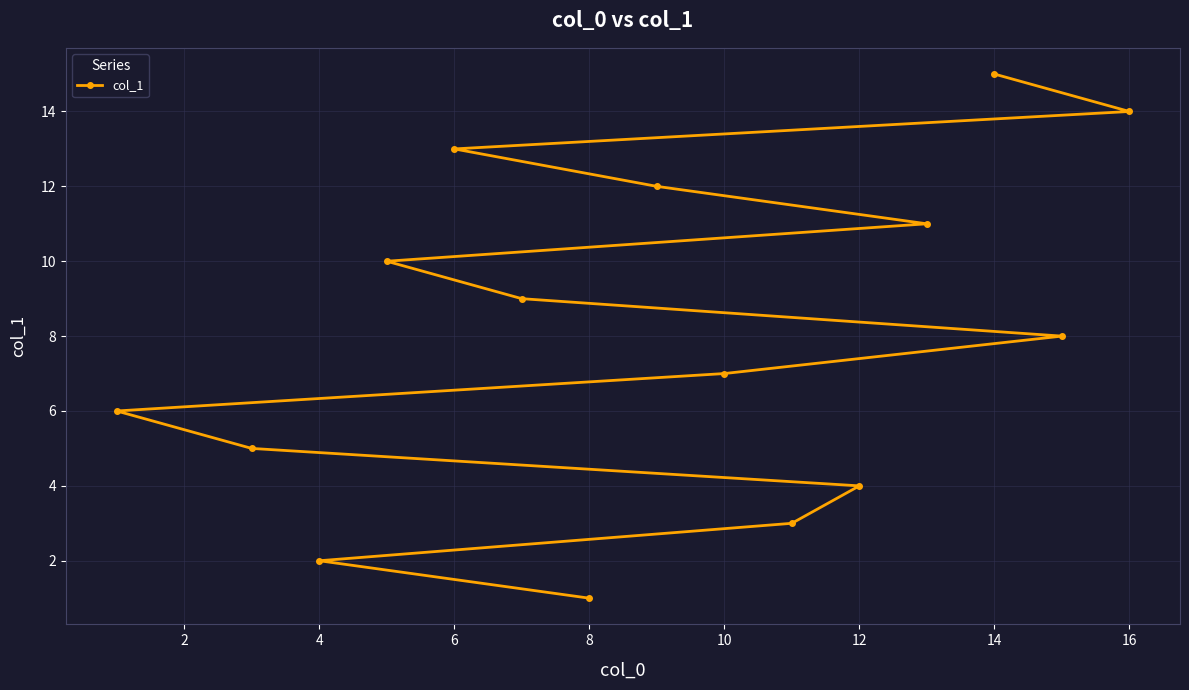

The chart shows a value of 15 at 14. True or false?

True